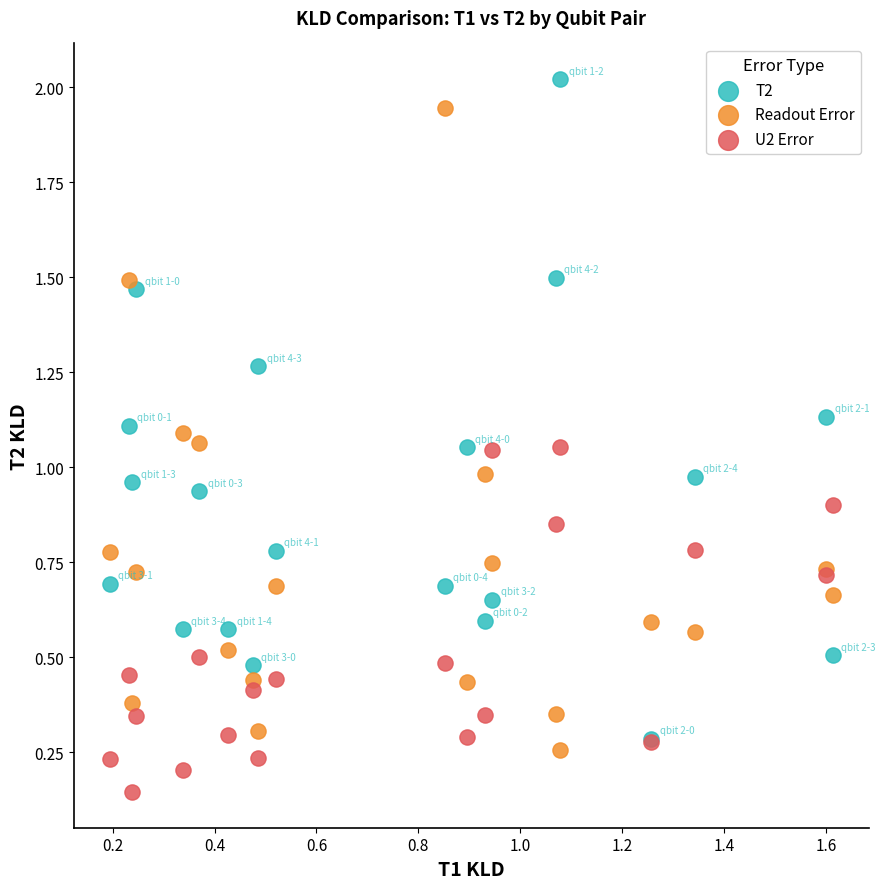

What are all the series names shown in the legend?

T2, Readout Error, U2 Error